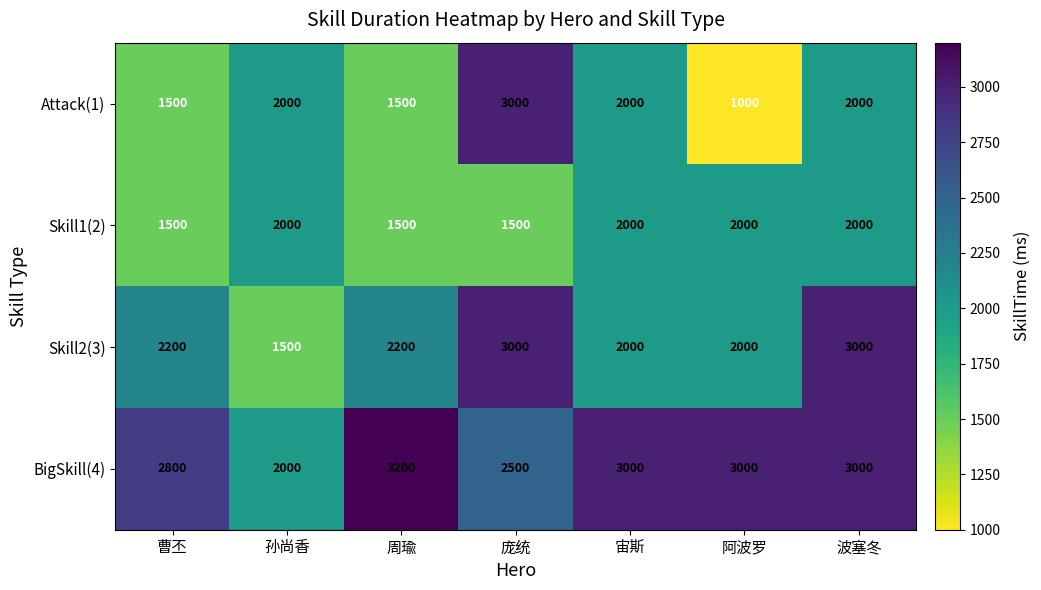

The value of Skill2(3) at 孙尚香 is 1500. True or false?

True